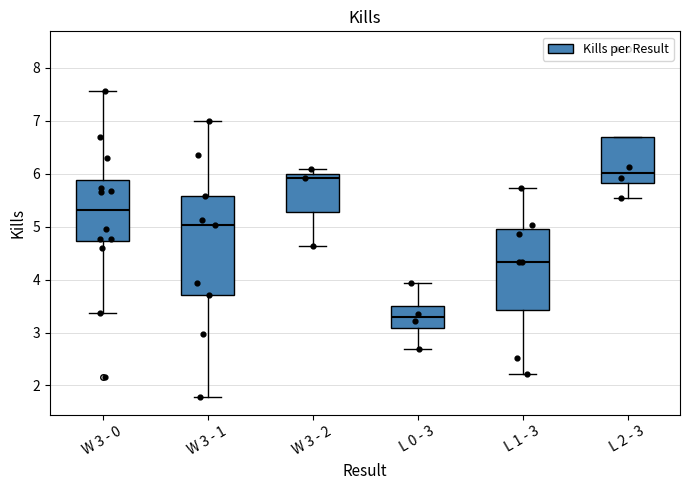

Which box is the tallest, from its lower edge to its upper edge?

W 3 - 1